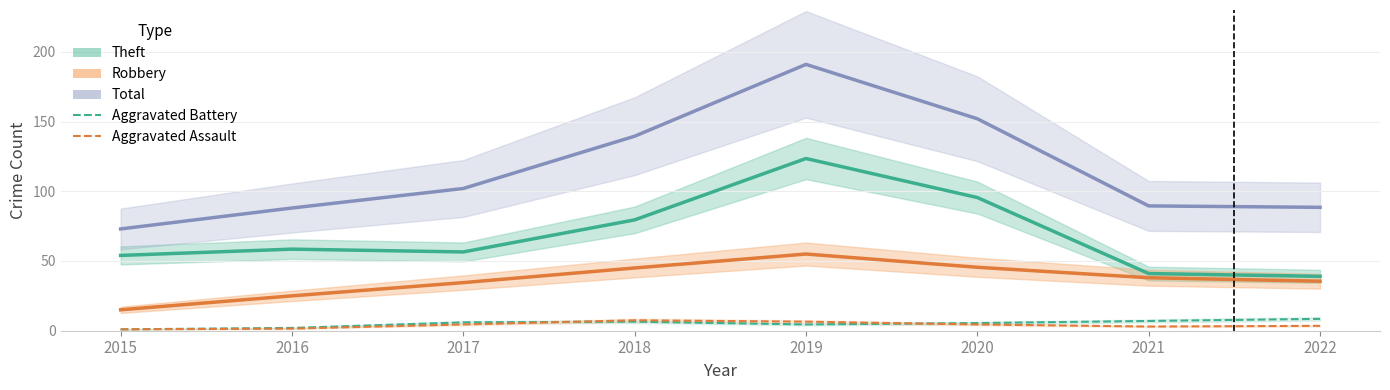

True or false: Robbery and Aggravated Assault intersect in this chart.

False